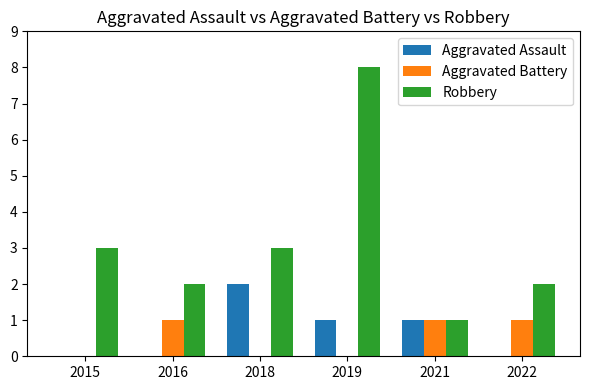

What is the total value across all series at 2015?

3